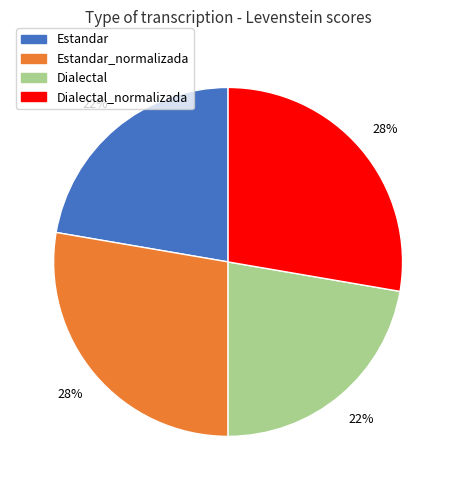

To the nearest percent, what is the average slice percentage?

25%